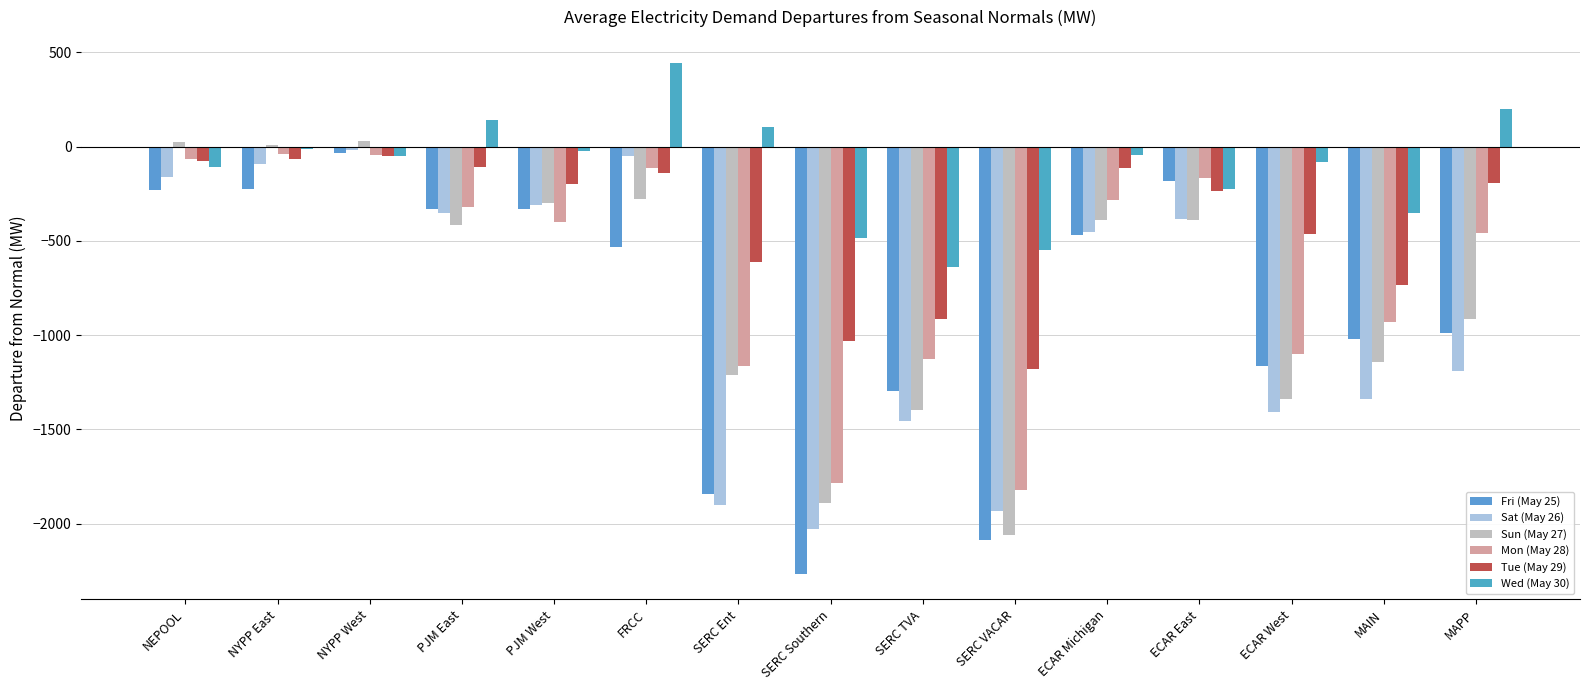

What is the label of the 10th bar from the right?

FRCC